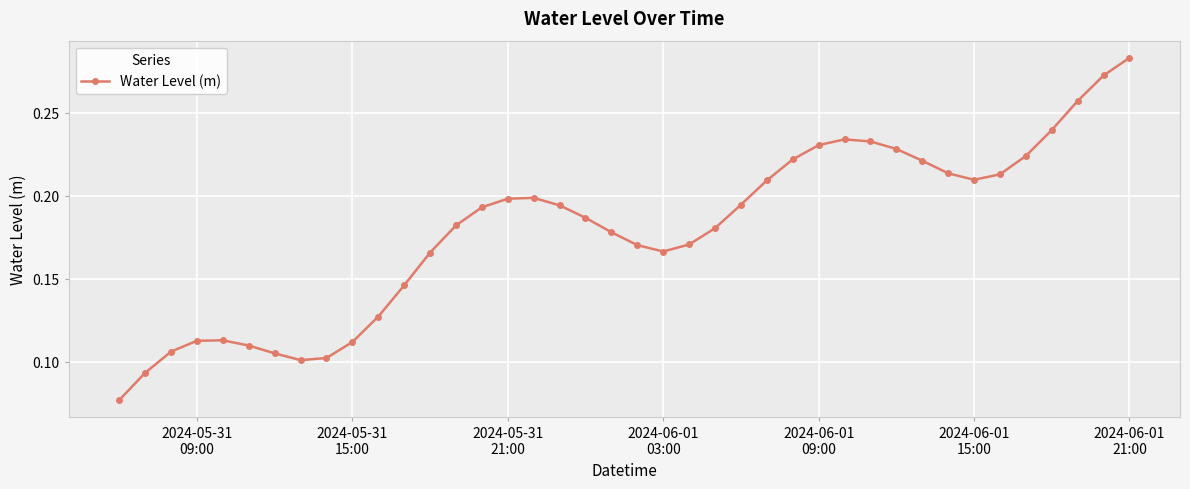

Count the values in the range 0 to 1.

40